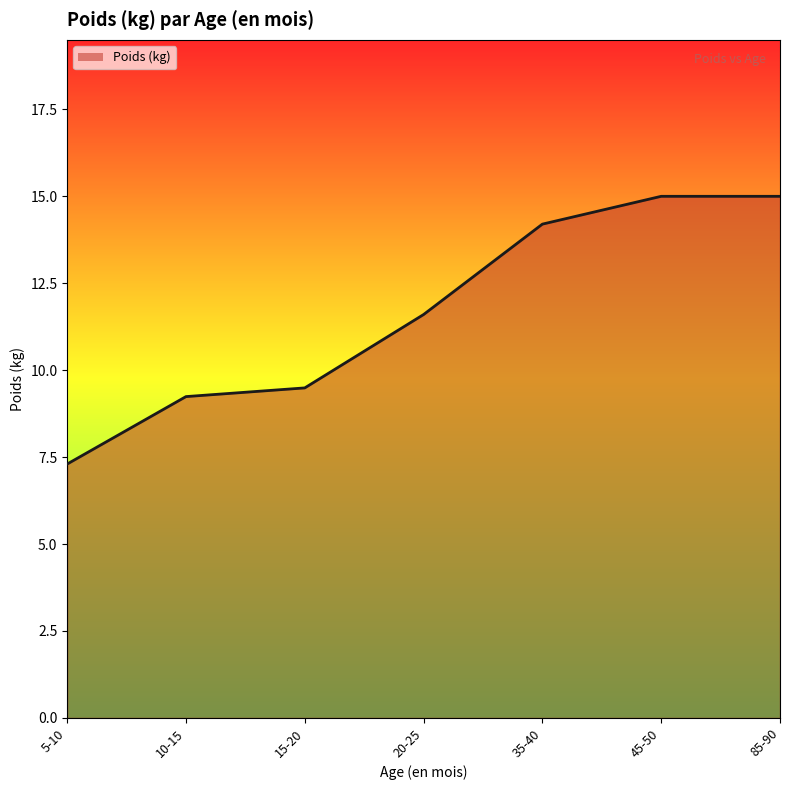

Which has a higher value, 20-25 or 15-20?

20-25